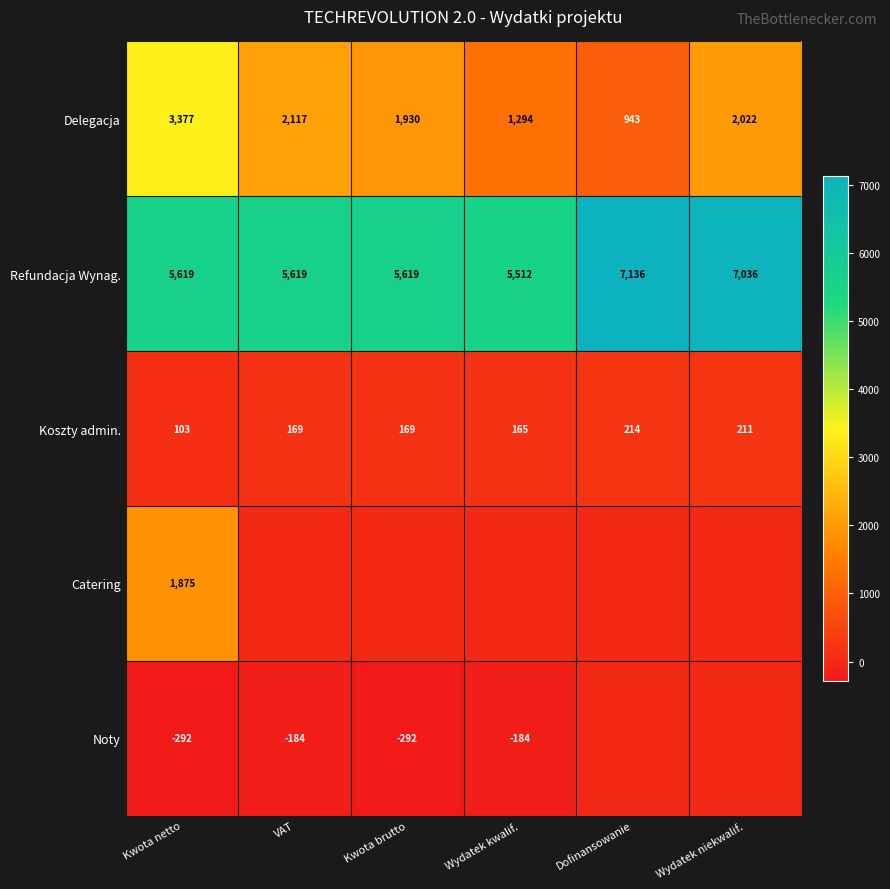

Is it true that Catering equals 1875 at Kwota netto?

True